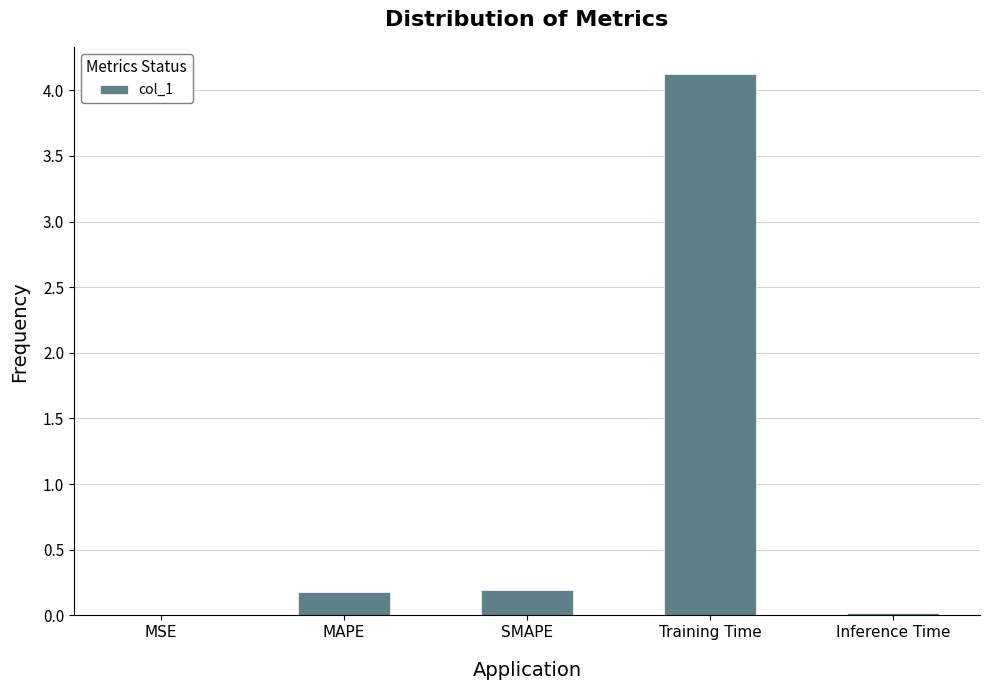

At which category does the chart reach its peak across all series?

Training Time